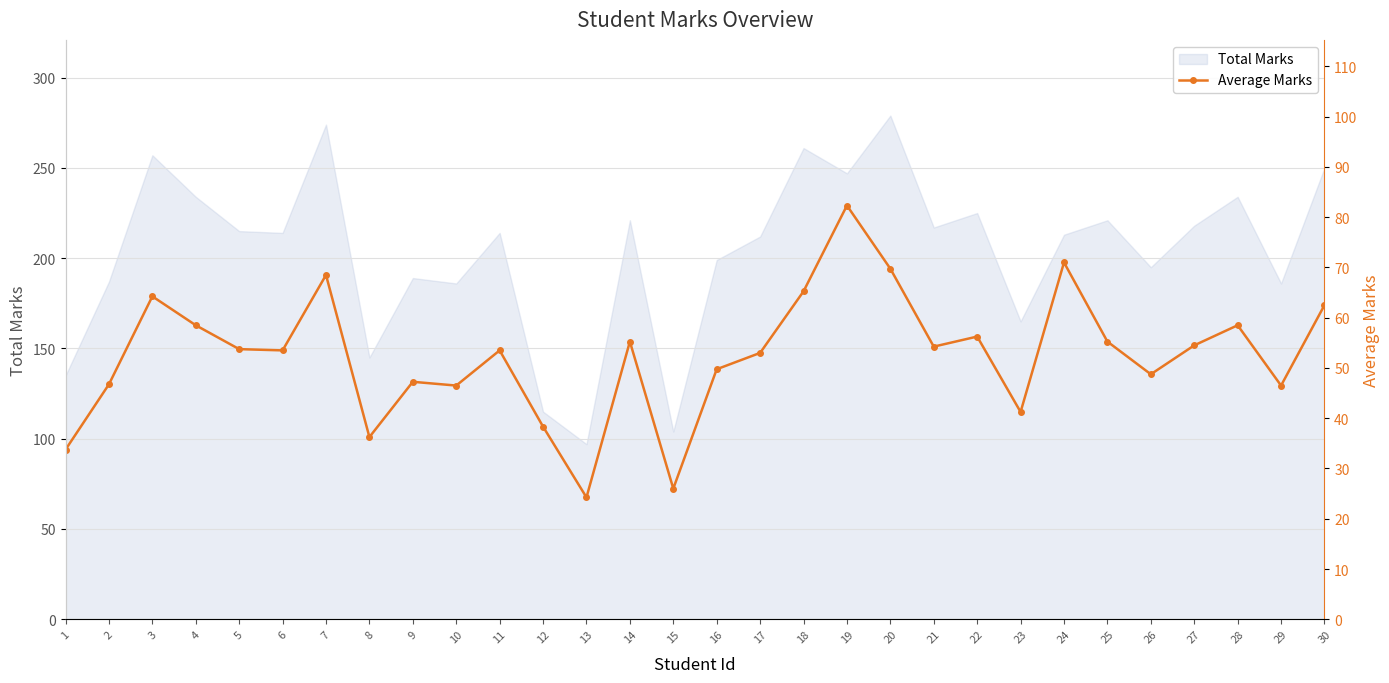

What is the average value?

52.5